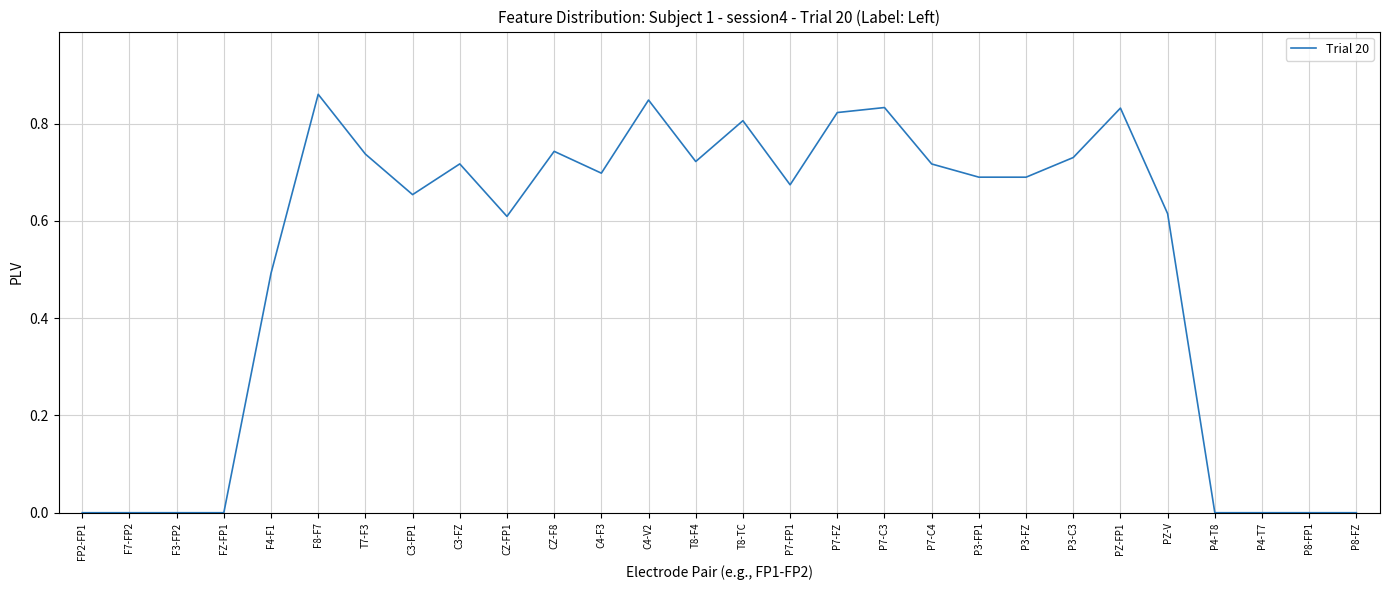

True or false: the data shows 0.7 at C4-F3.

True